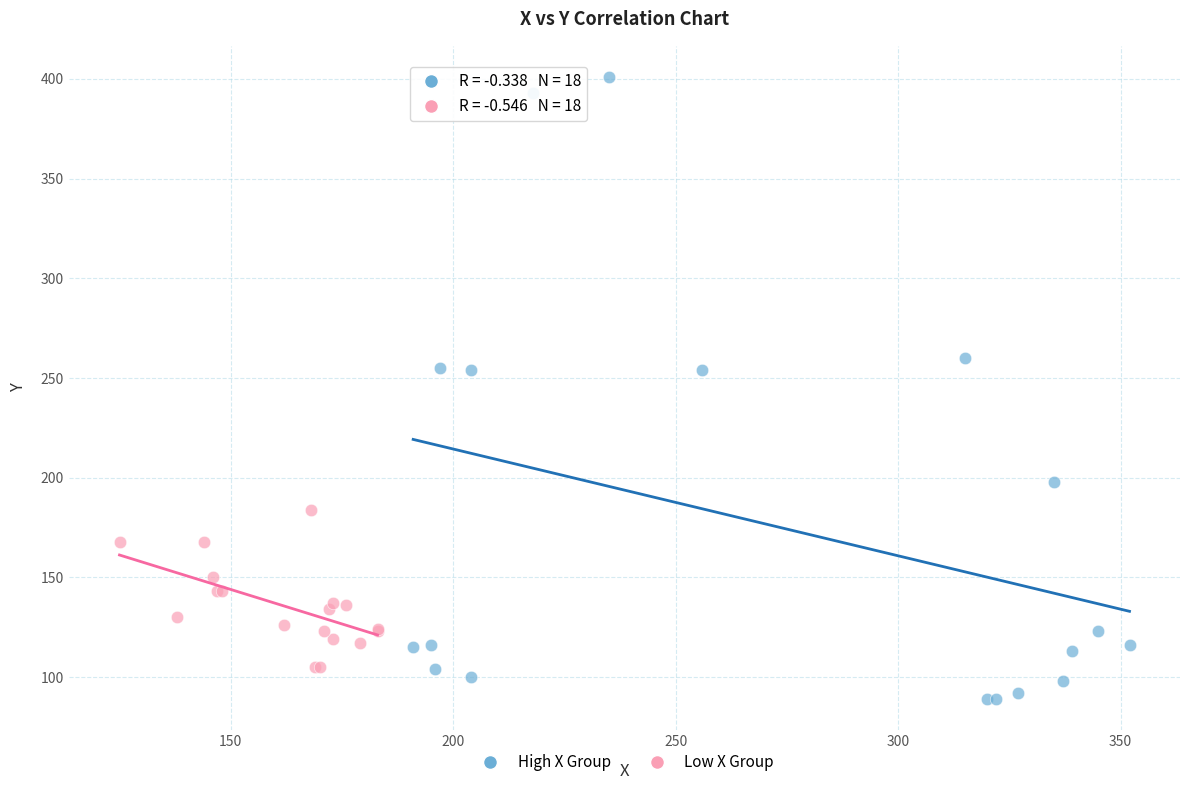

Which series reaches the maximum Y coordinate?

High X Group